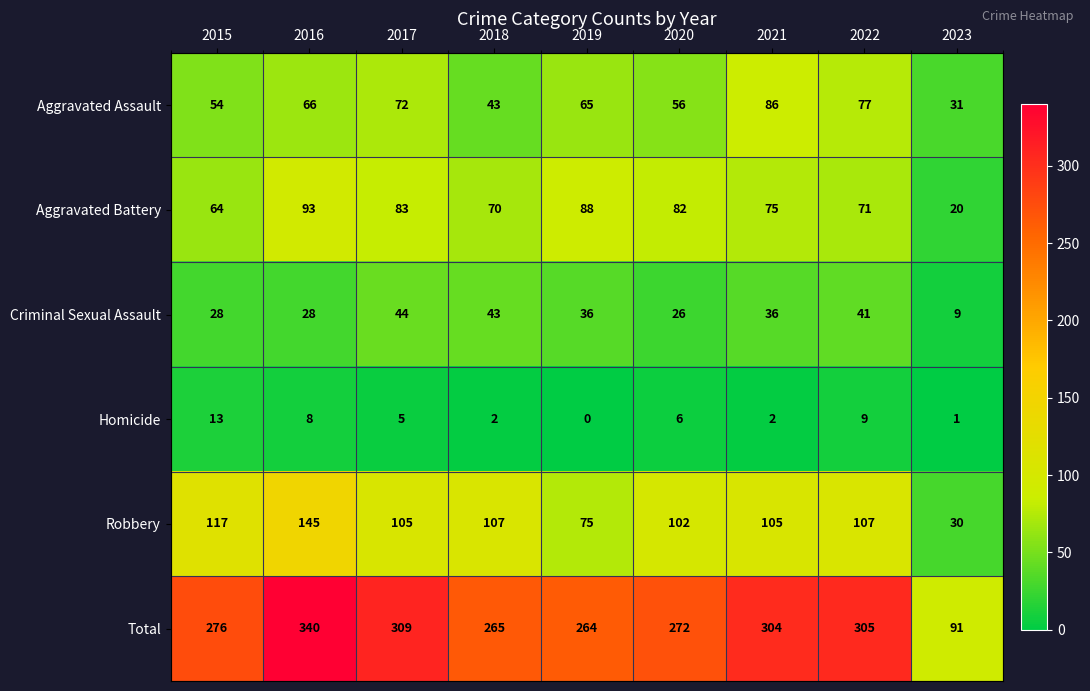

Where is Robbery nearest to the value 87?

2019